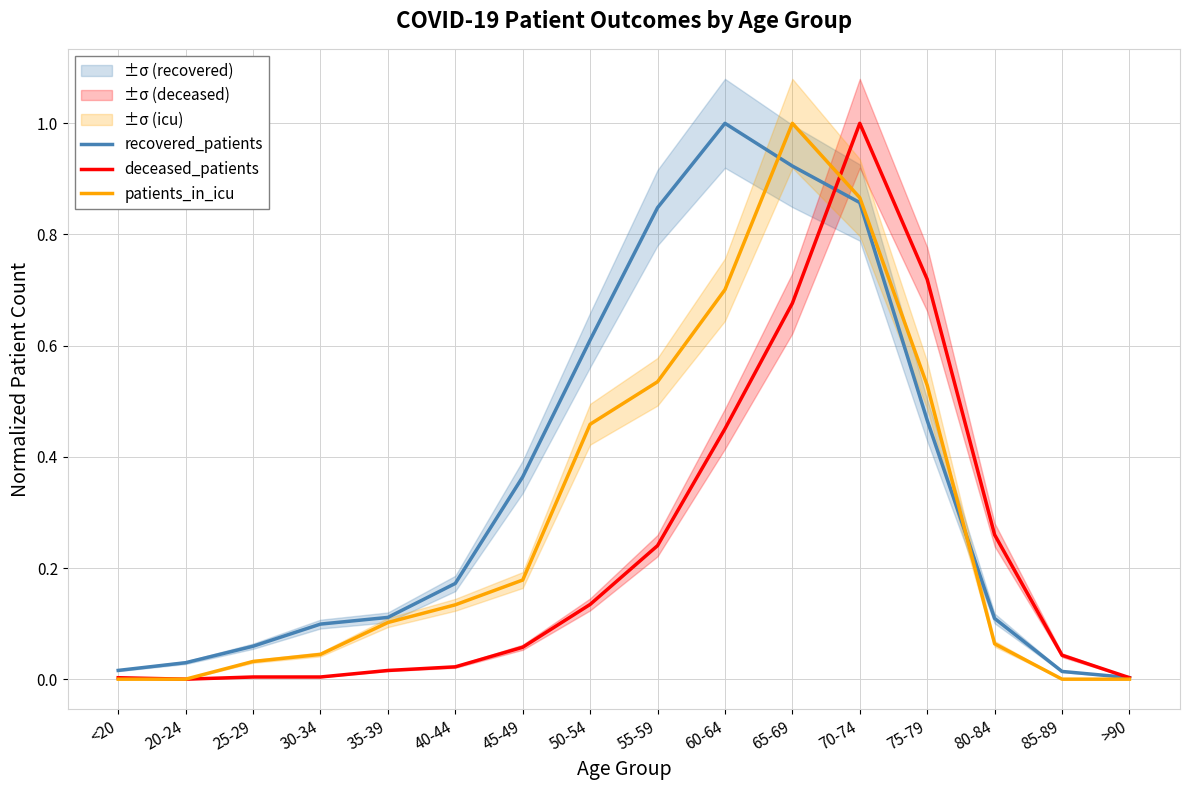

Where is recovered_patients nearest to the value 0?

>90